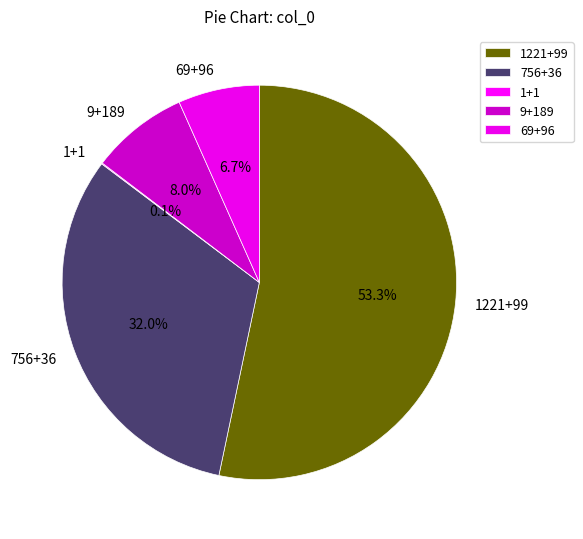

Which category has the biggest portion of the pie?

1221+99